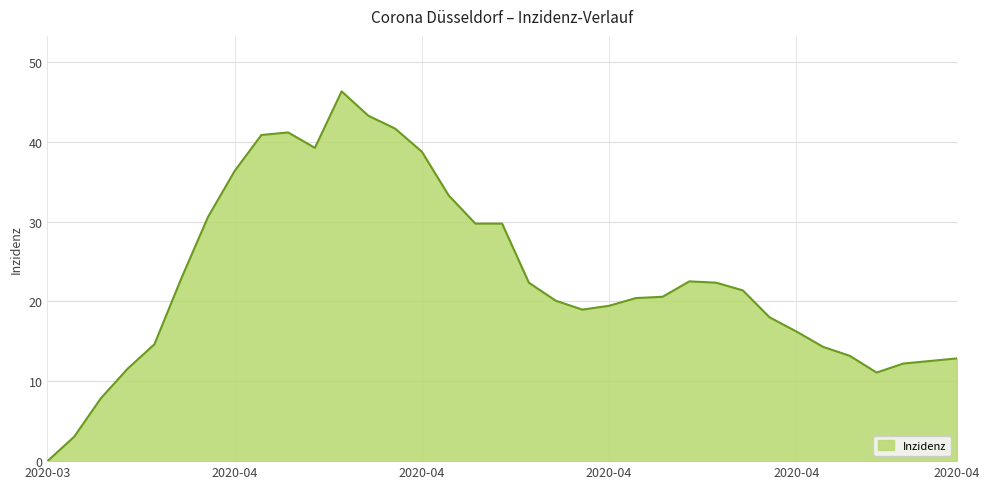

True or false: the data has more than 1 interior local peaks.

True